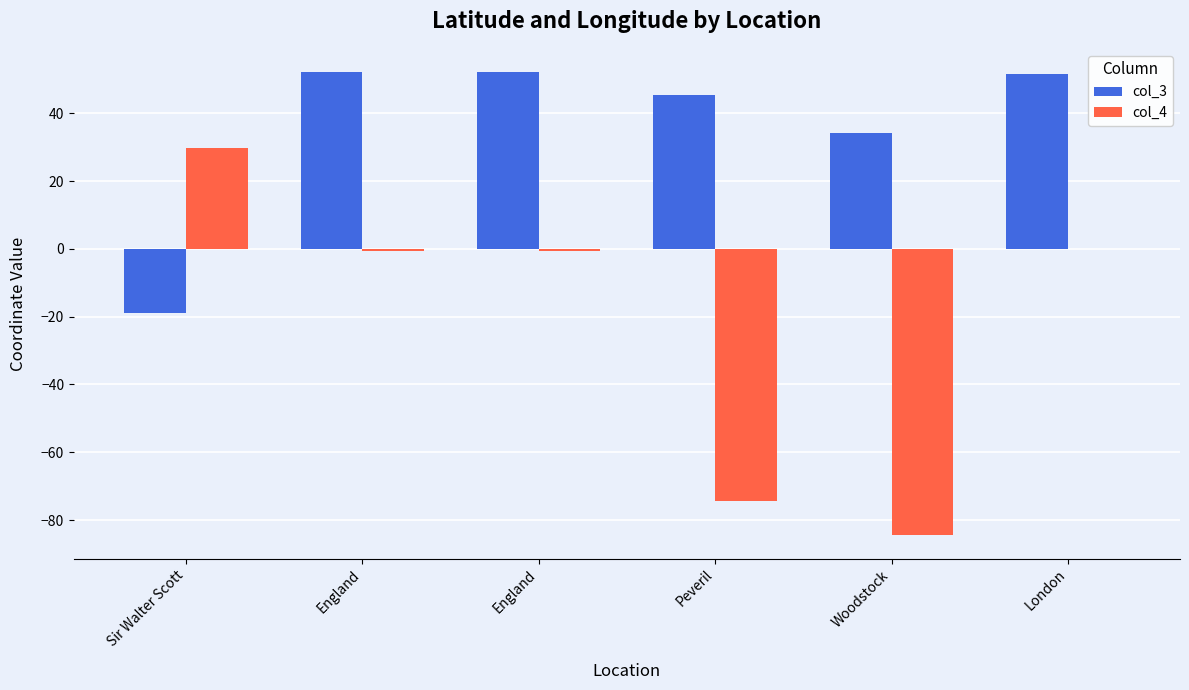

List the labels in order of col_4 value, smallest first.

Woodstock, Peveril, England, England, London, Sir Walter Scott